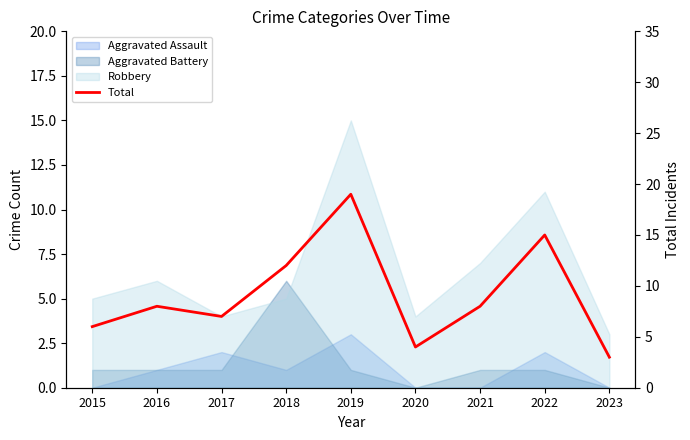

What is the average value?

9